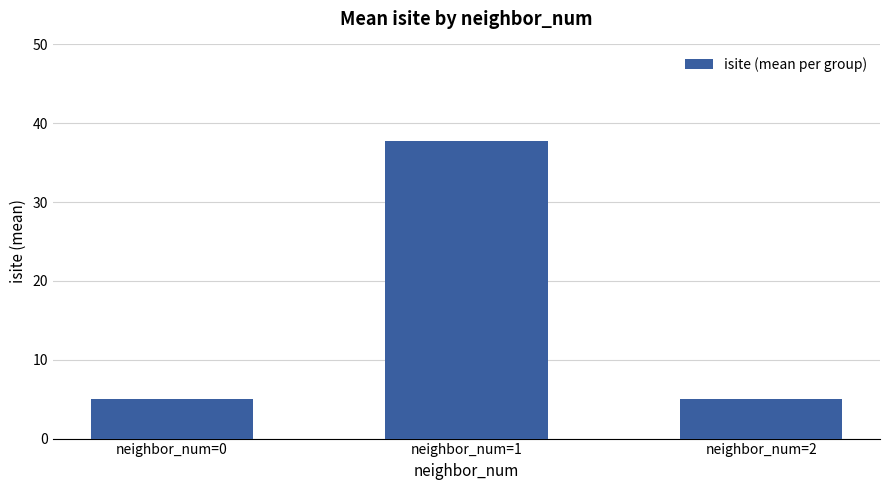

True or false: the data shows 37.8 at neighbor_num=1.

True